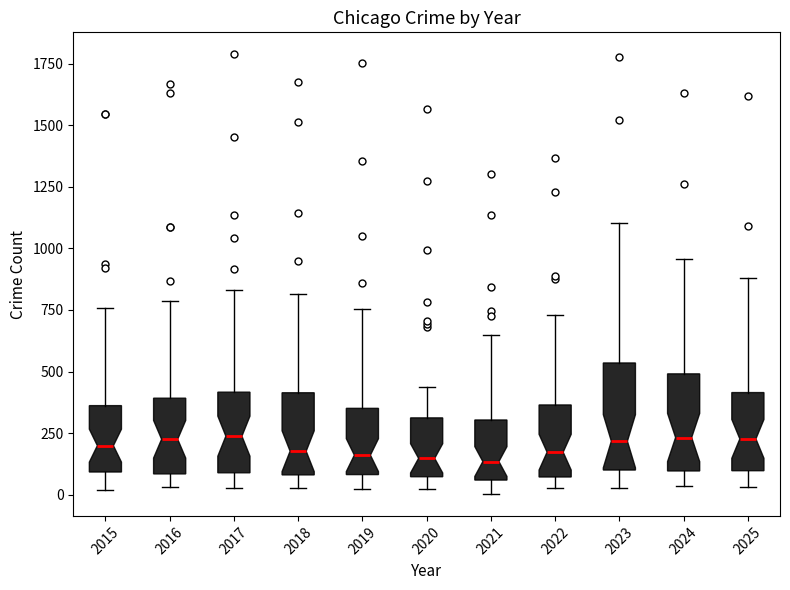

Reading left to right, transcribe this box plot: for each box, give where its median line is, the range the box spans, and where its two whiskers end, as read against the y-axis. The values are not printed on the chart, so give them approximately, as read against the axis.

2015: median 200, box 100 to 350, whiskers 0 to 750
2016: median 250, box 100 to 400, whiskers 50 to 800
2017: median 250, box 100 to 400, whiskers 50 to 850
2018: median 200, box 100 to 400, whiskers 50 to 800
2019: median 150, box 100 to 350, whiskers 0 to 750
2020: median 150, box 50 to 300, whiskers 0 to 450
2021: median 150, box 50 to 300, whiskers 0 to 650
2022: median 150, box 50 to 350, whiskers 50 (just below the box's lower edge) to 750
2023: median 200, box 100 to 550, whiskers 50 to 1100
2024: median 250, box 100 to 500, whiskers 50 to 950
2025: median 250, box 100 to 400, whiskers 50 to 900